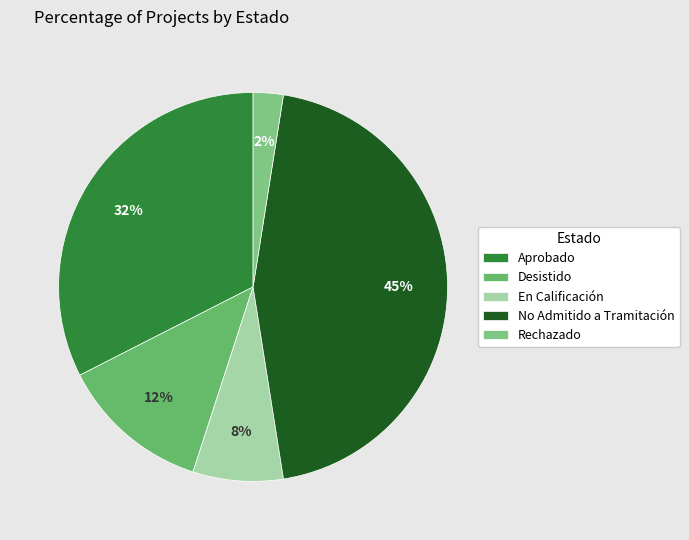

Combined, what portion of the pie is Desistido and No Admitido a Tramitación?

57.5%